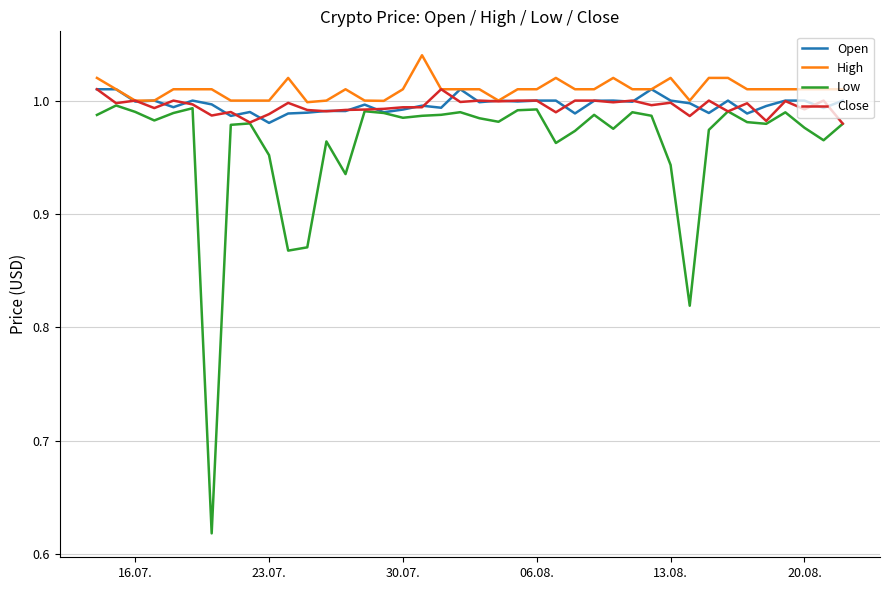

Which series has the widest spread of values?

Low